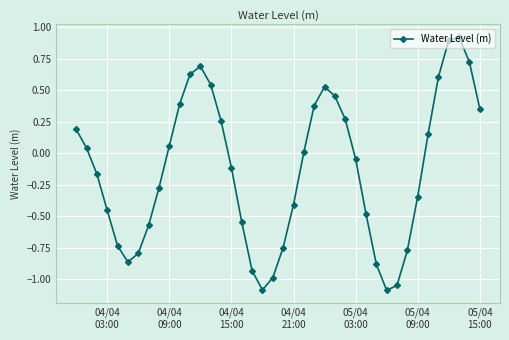

What is the smallest value displayed?

-1.1